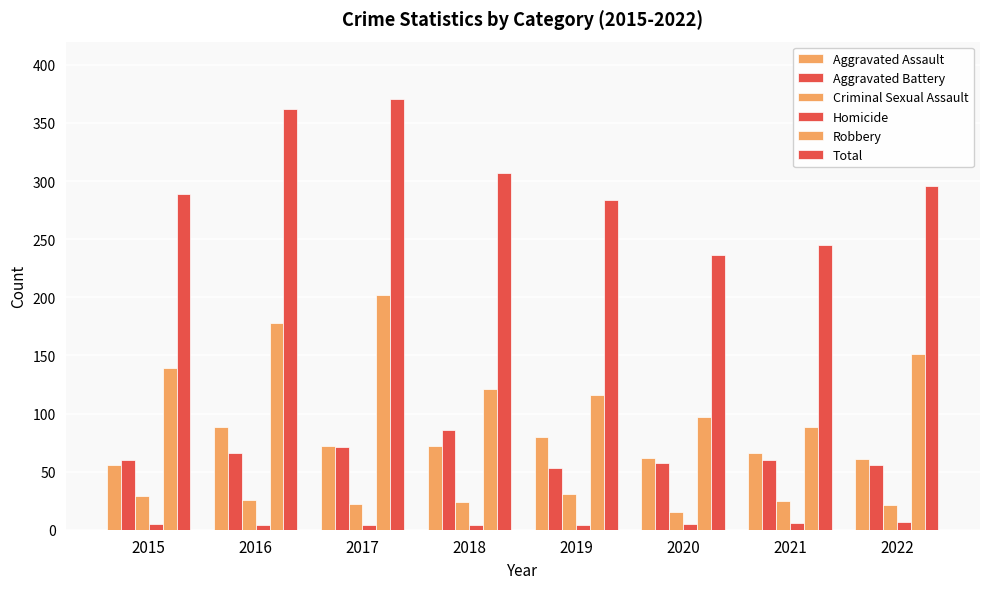

Is it true that Homicide equals 6 at 2021?

True